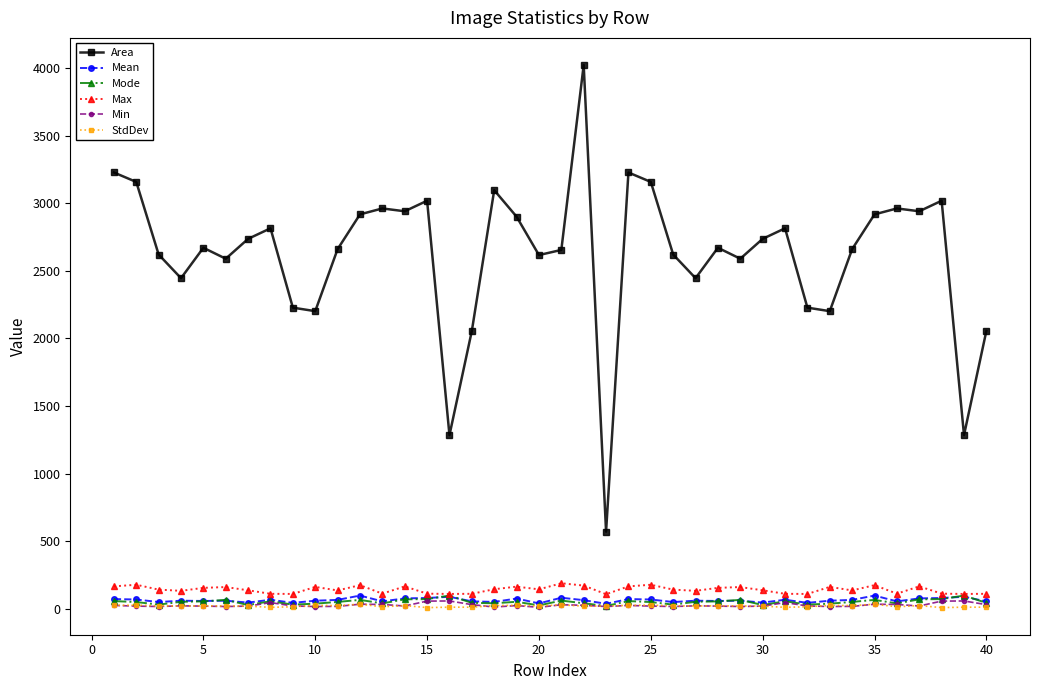

True or false: Min and Area cross at least once.

False